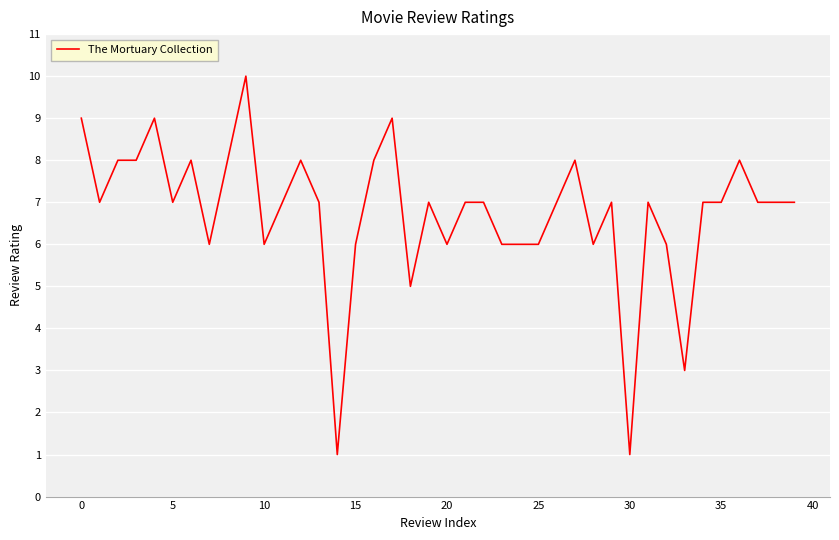

What is the difference between the maximum and minimum values?

9